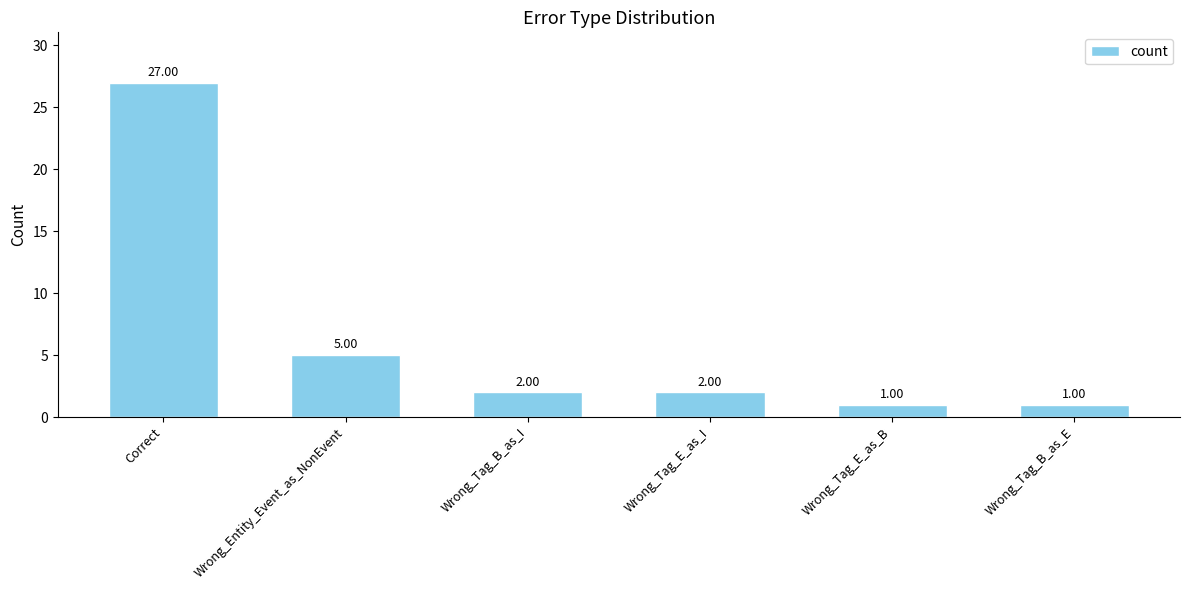

Count the number of data series in this chart.

1